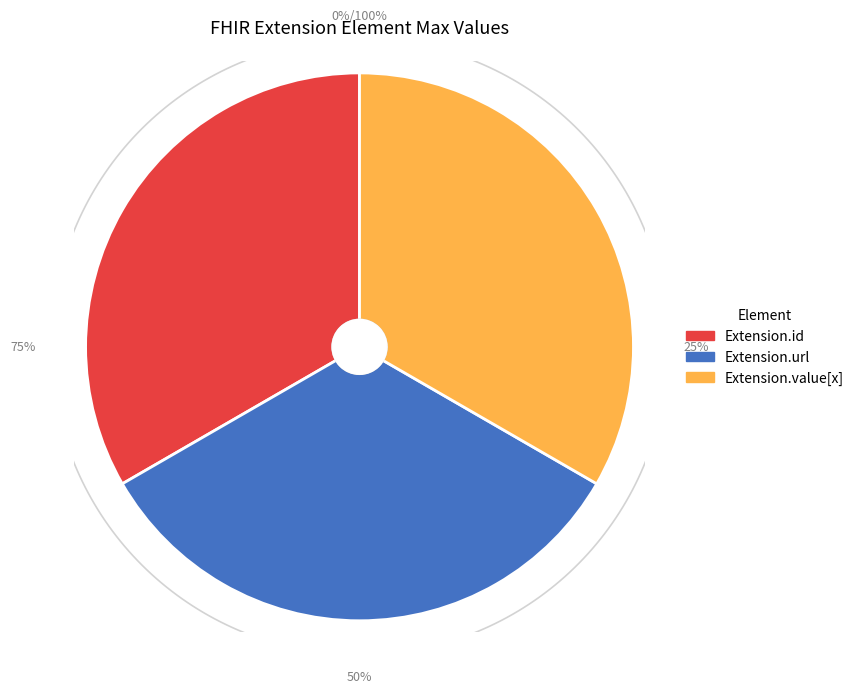

Does any single category account for the majority?

Yes